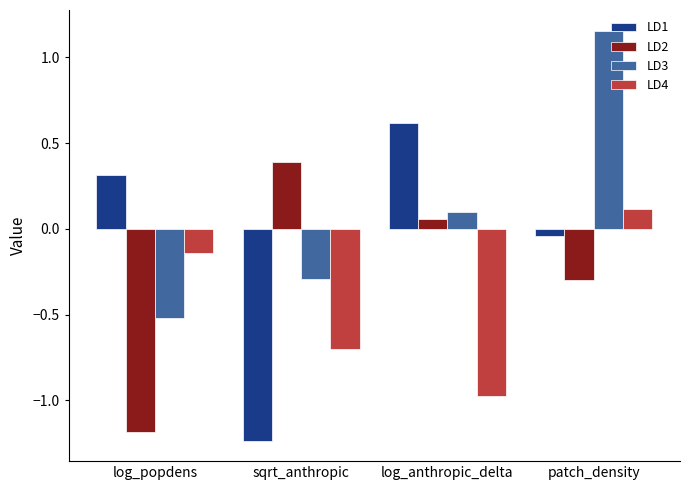

How many bars are there in each group?

4